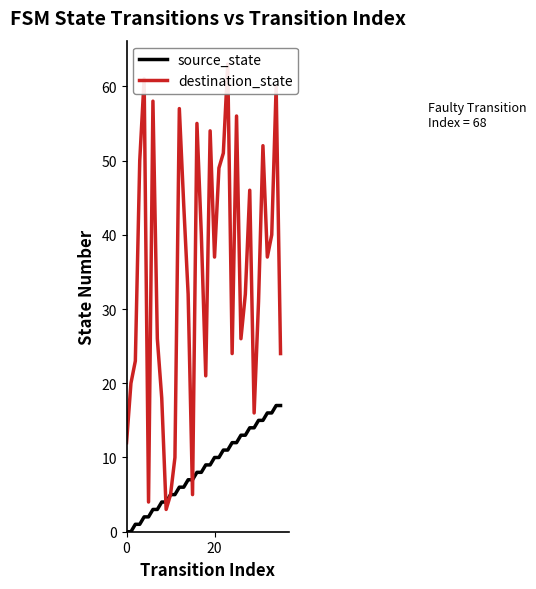

Read the source_state value at 33, to the nearest 5.

15